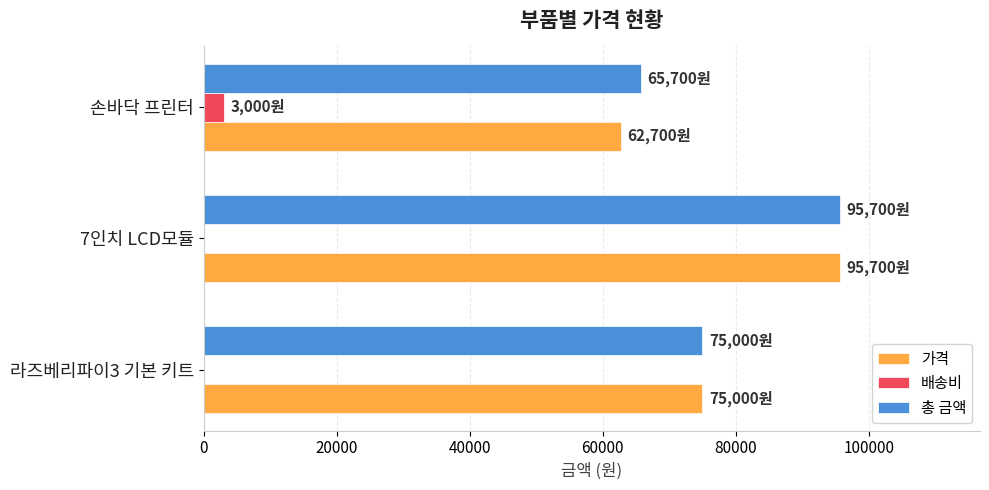

How many distinct data groups are displayed?

3